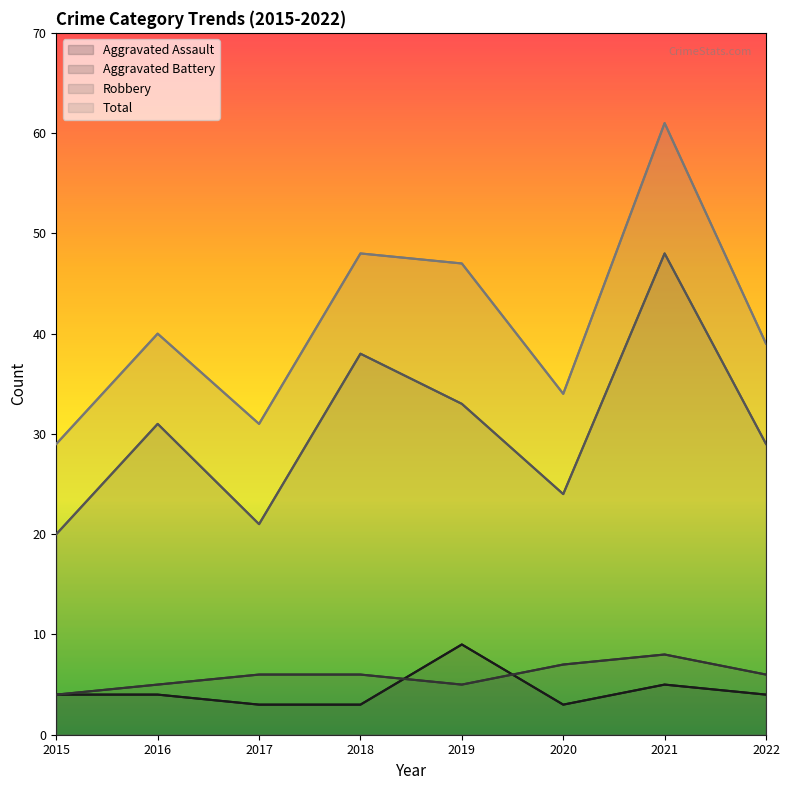

At 2021, list the series in order from largest to smallest.

Total, Robbery, Aggravated Battery, Aggravated Assault